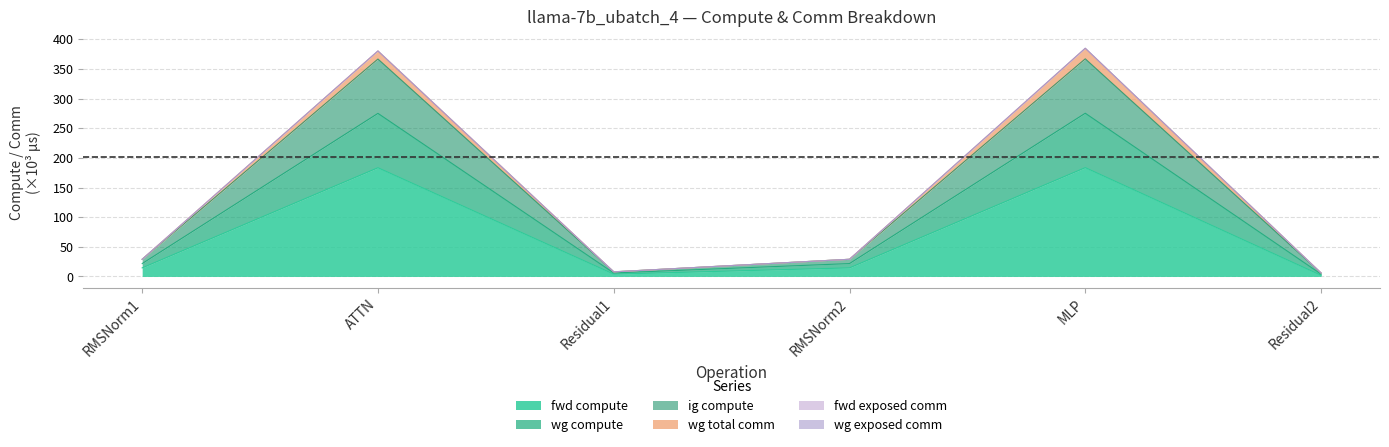

Does the chart display data point markers on the line(s)?

No